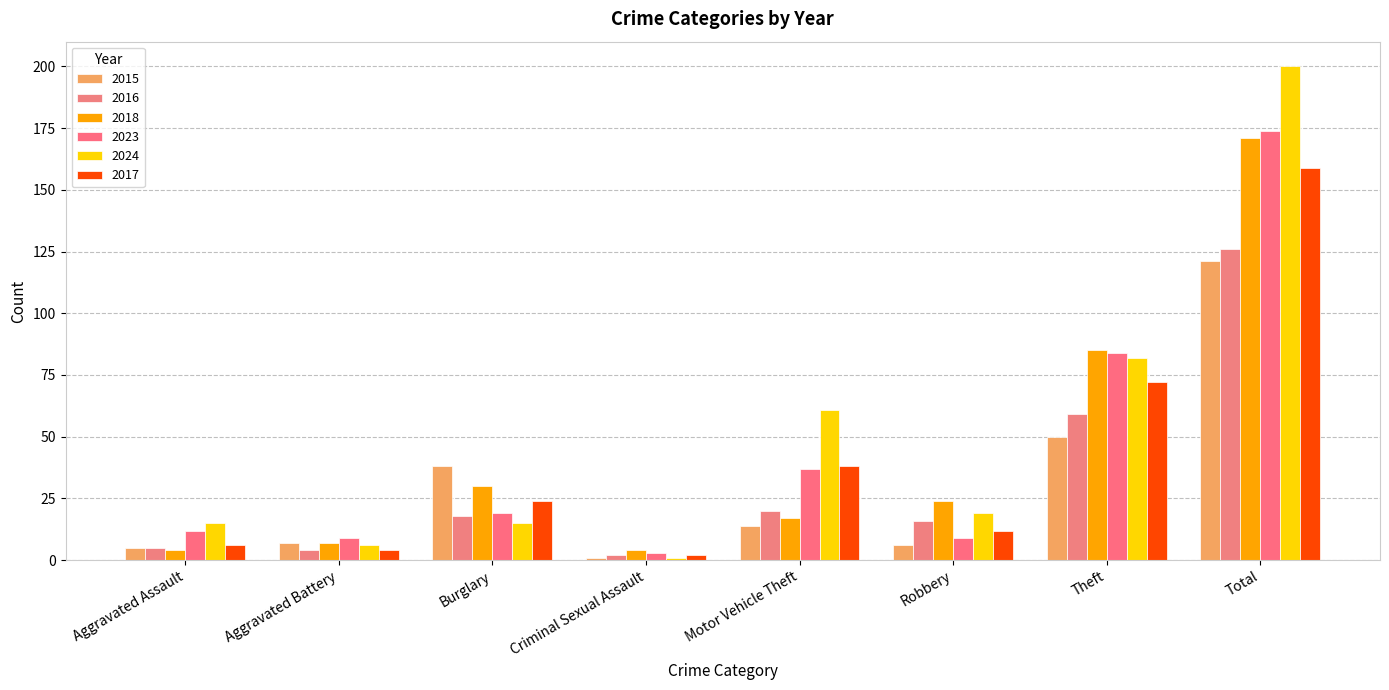

What is the smallest value displayed?

1